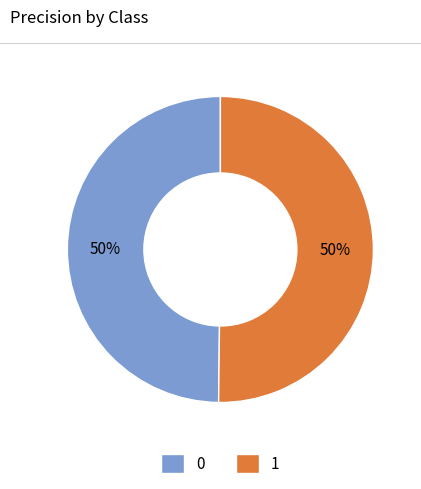

To the nearest percent, what is the combined percentage of 1 and 0?

100%